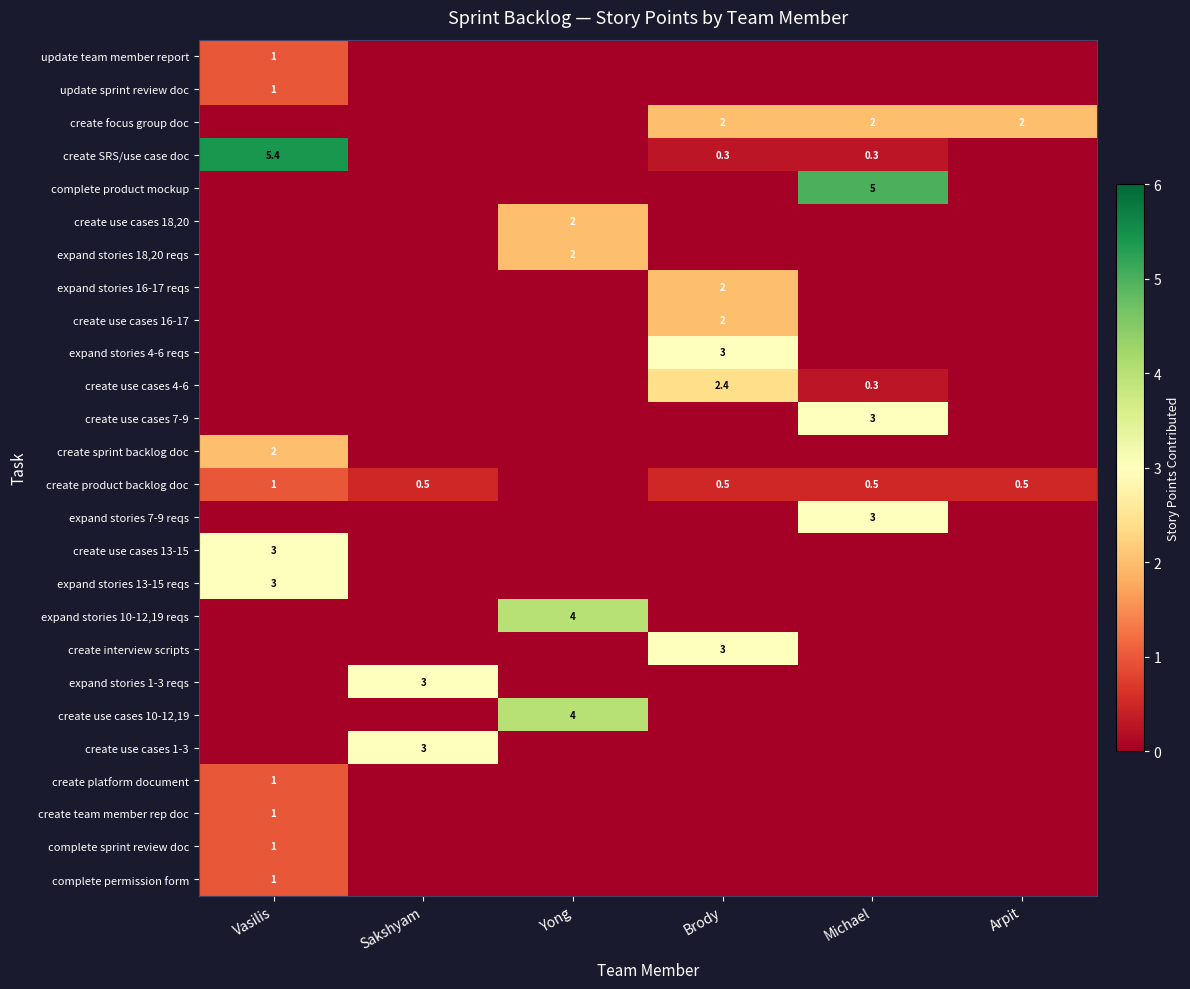

What is the difference between the maximum and minimum values in the complete sprint review doc series?

1.0